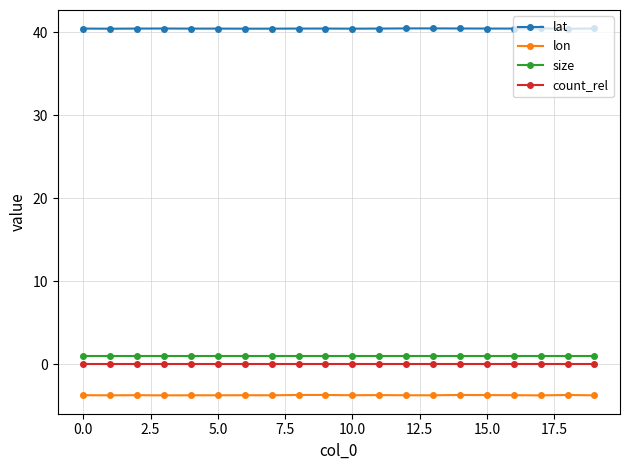

What is the average value of the lon series?

-3.7